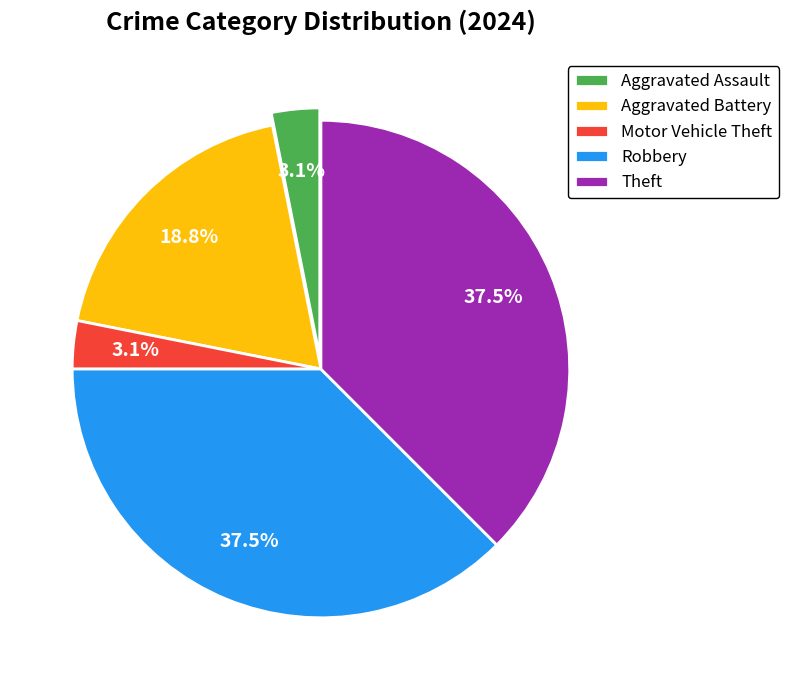

What percentage is NOT represented by Motor Vehicle Theft?

96.9%